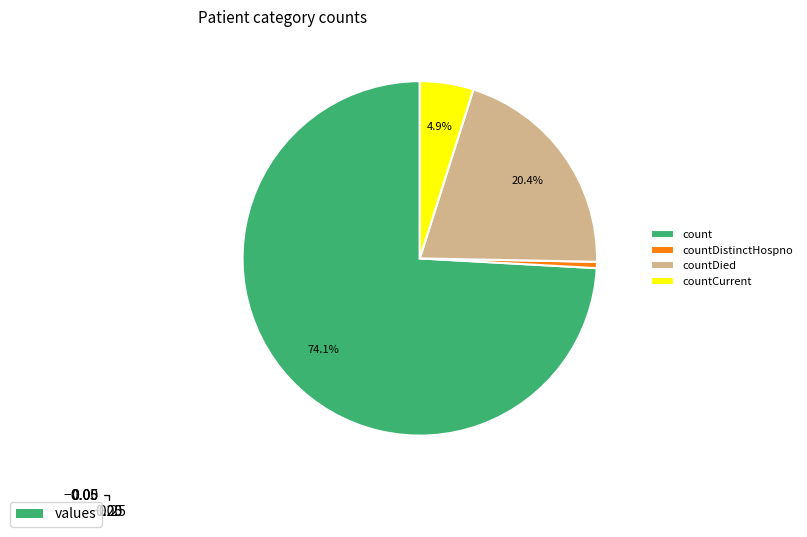

To the nearest percent, what is the combined percentage of count and countCurrent?

79%